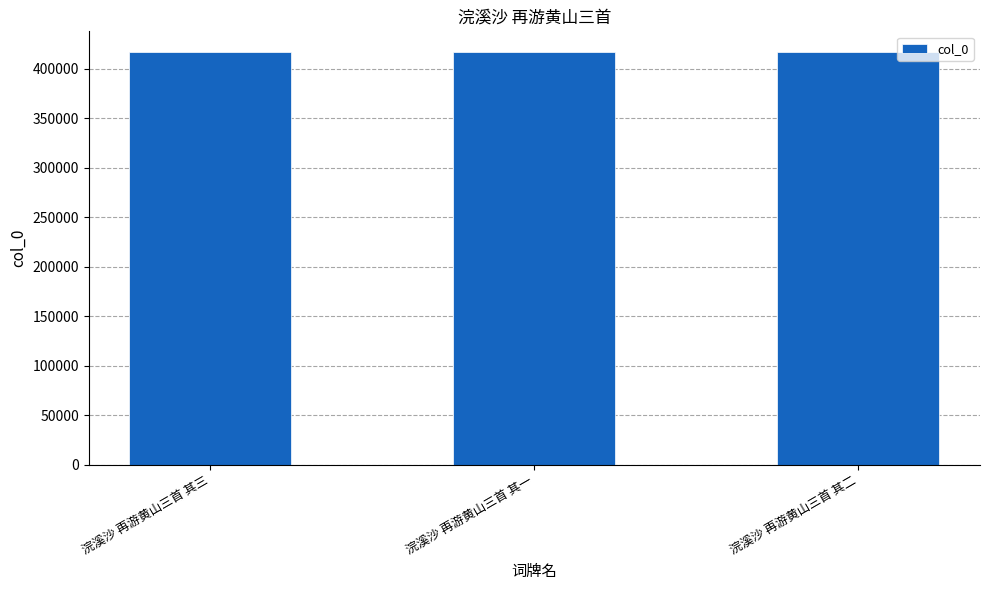

Read the value at 浣溪沙 再游黄山三首 其二.

417053